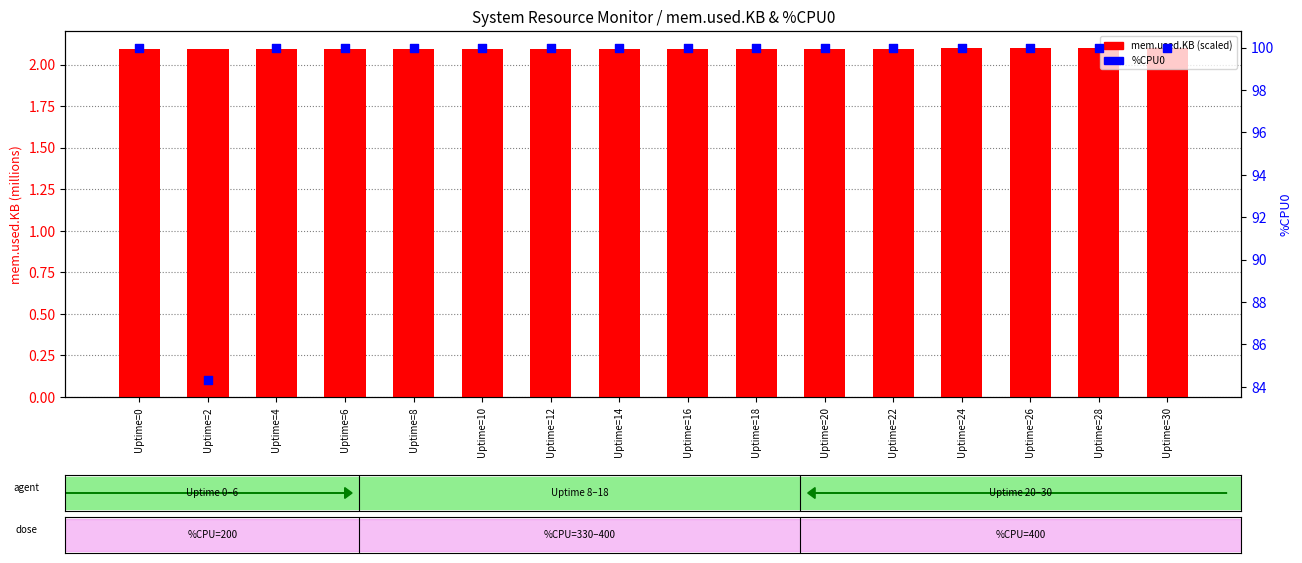

Which series contains the highest Y value?

%CPU0